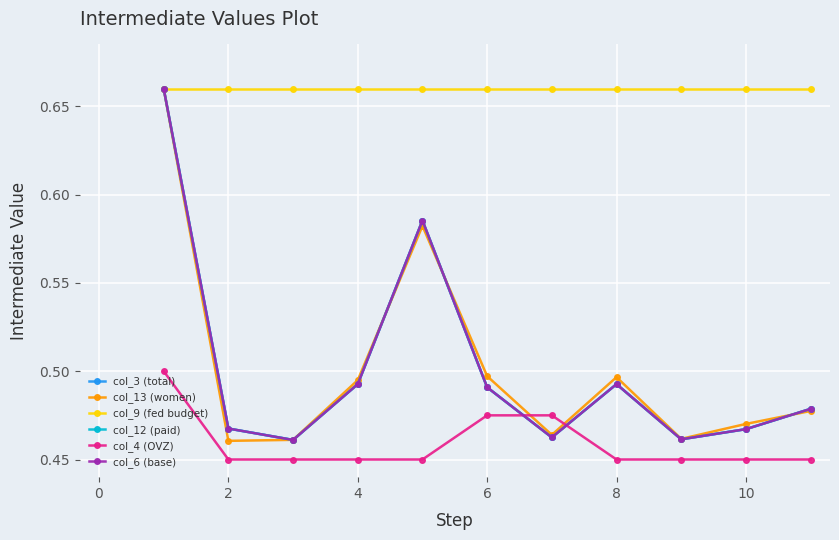

What is the sum of all col_6 (base) values?

5.5